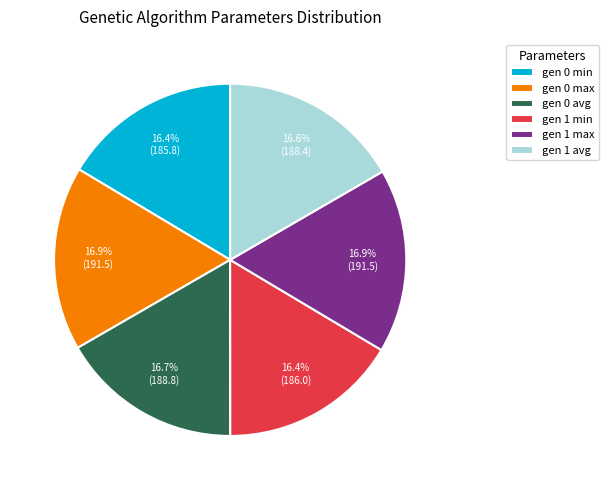

Does any single category account for the majority?

No